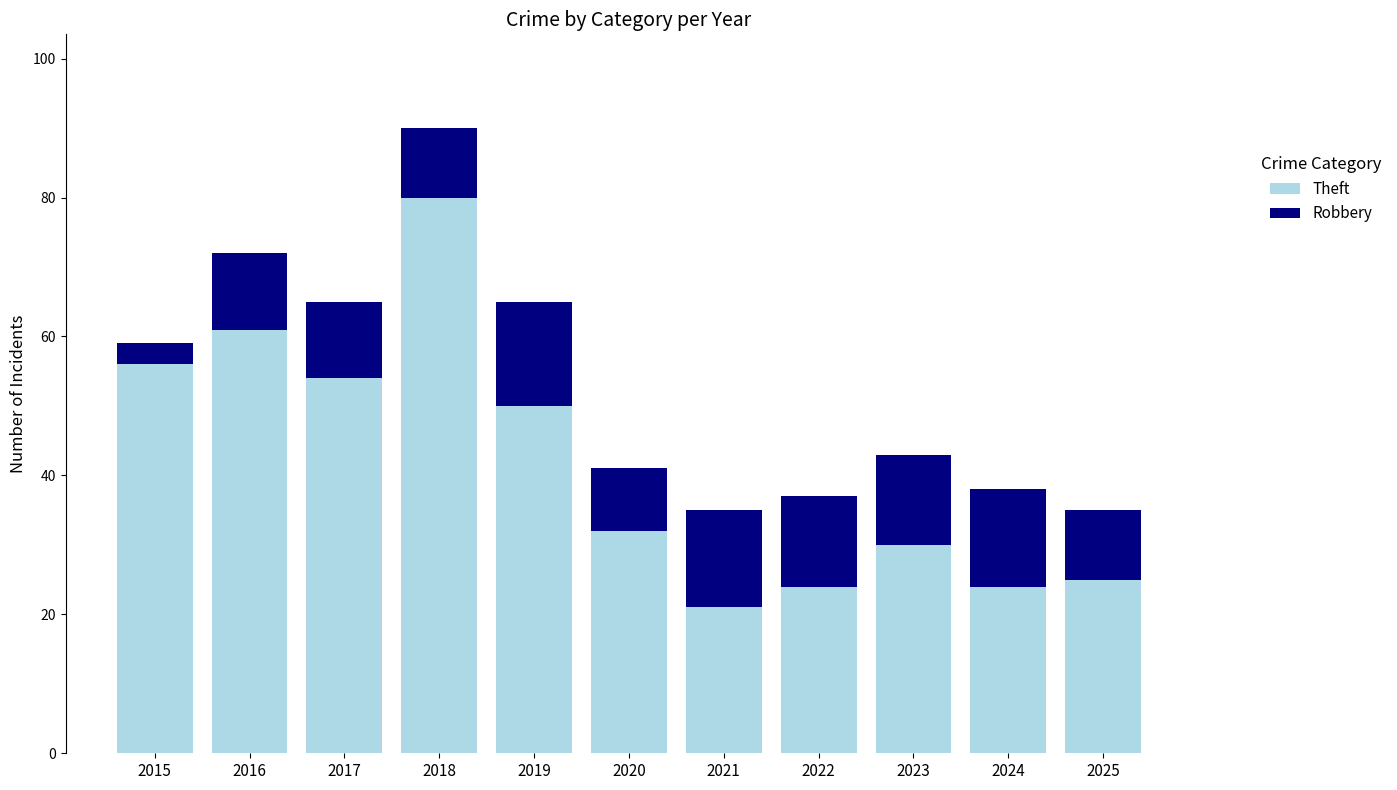

Which category has the lowest value in the Theft series?

2021